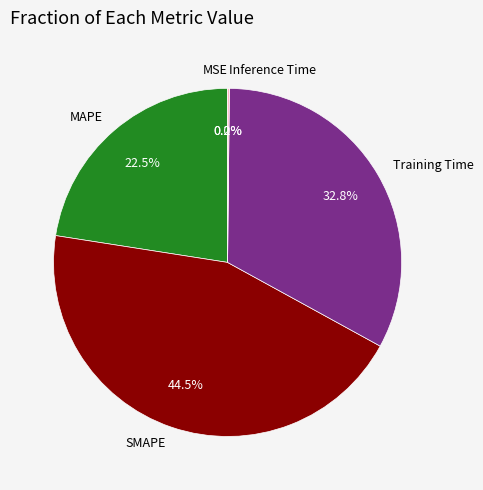

What is the largest slice in the pie chart?

SMAPE